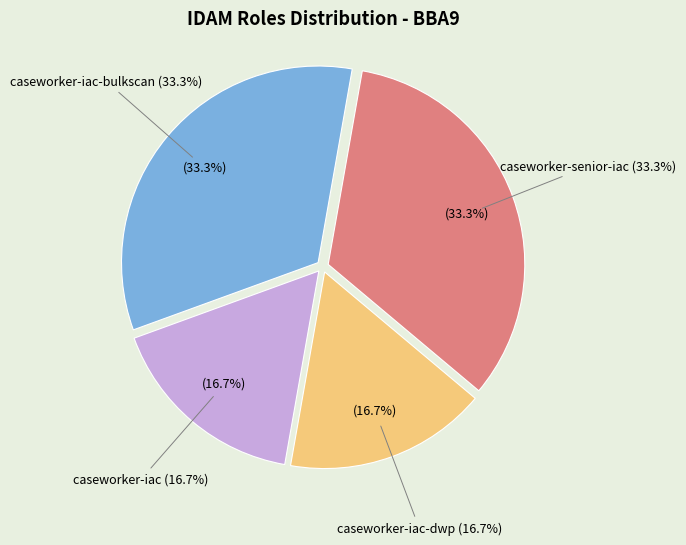

Count the number of slices in the pie.

4